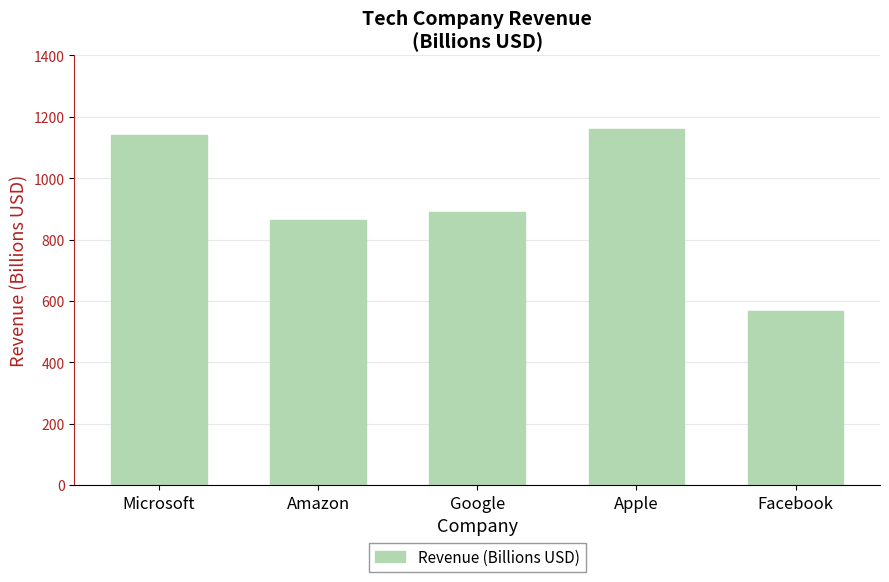

What is the label of the 3rd bar from the right?

Google